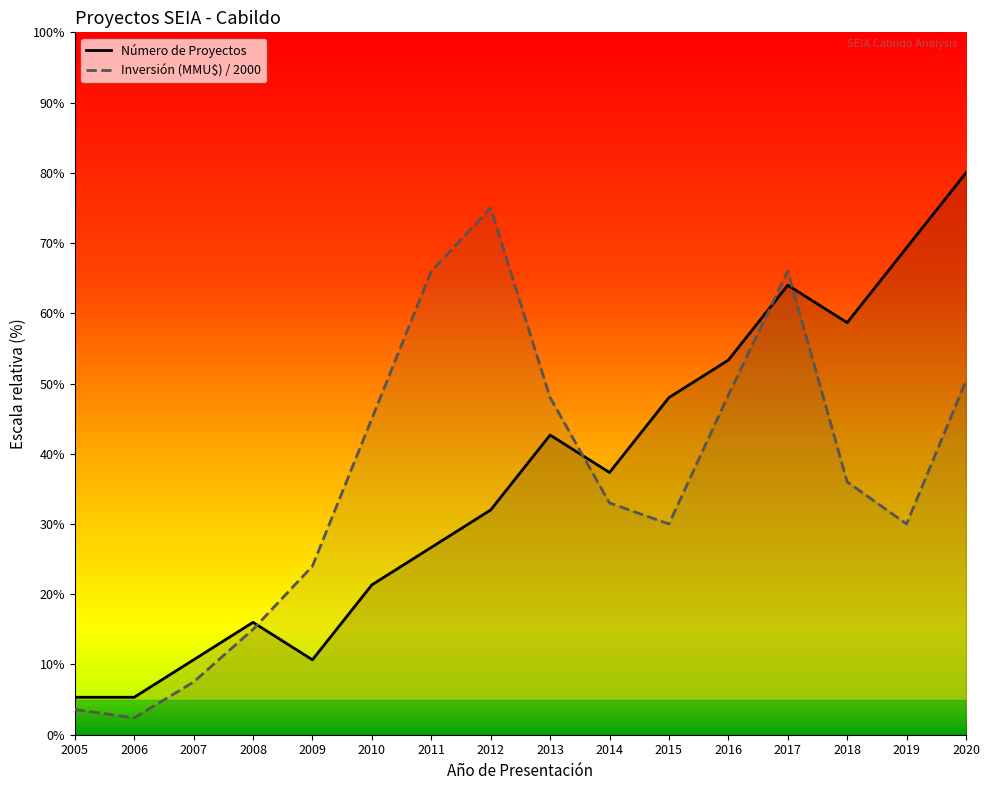

How many times do Número de Proyectos and Inversión (MMU$) cross each other?

4